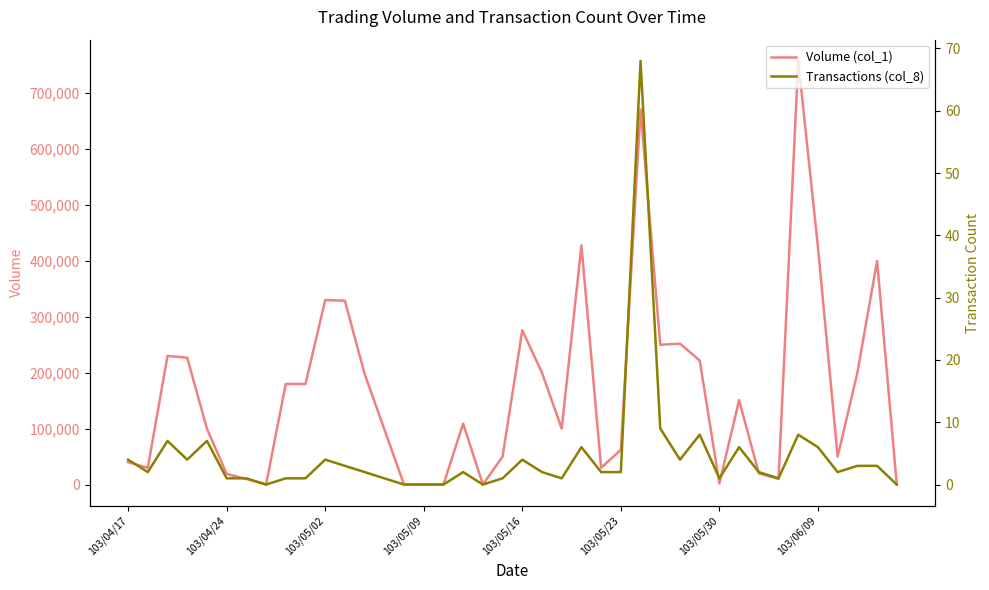

What is the spread (max minus min) of values at 103/05/02?

329996